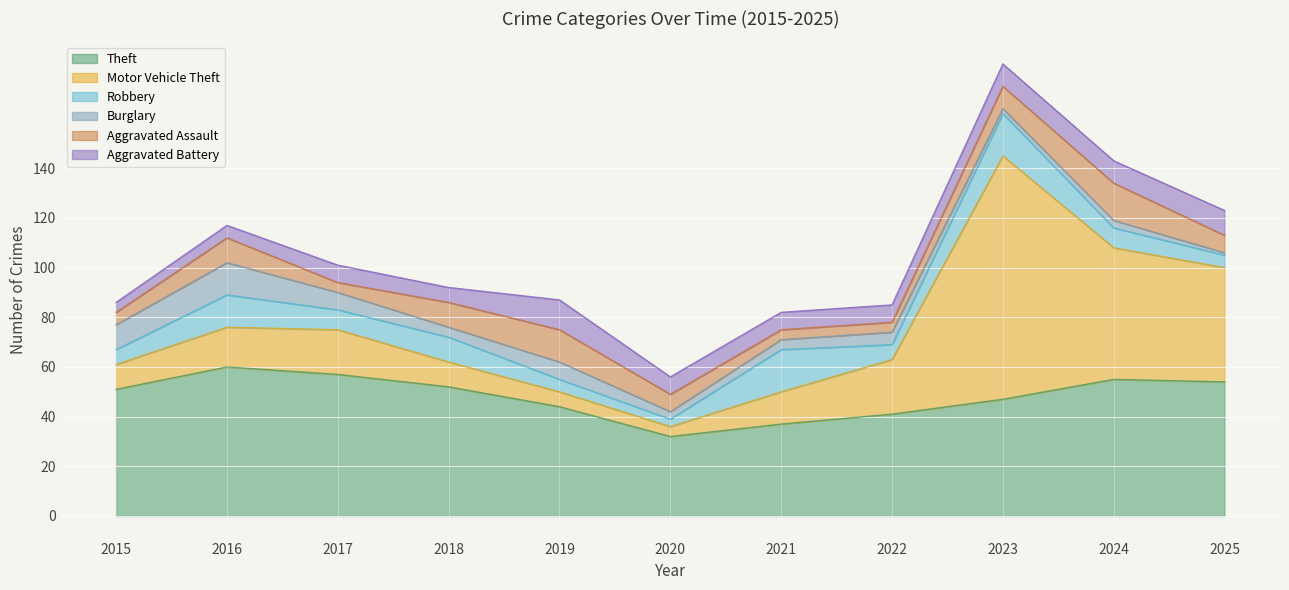

At 2025, list the series in order from largest to smallest.

Theft, Motor Vehicle Theft, Aggravated Battery, Aggravated Assault, Robbery, Burglary